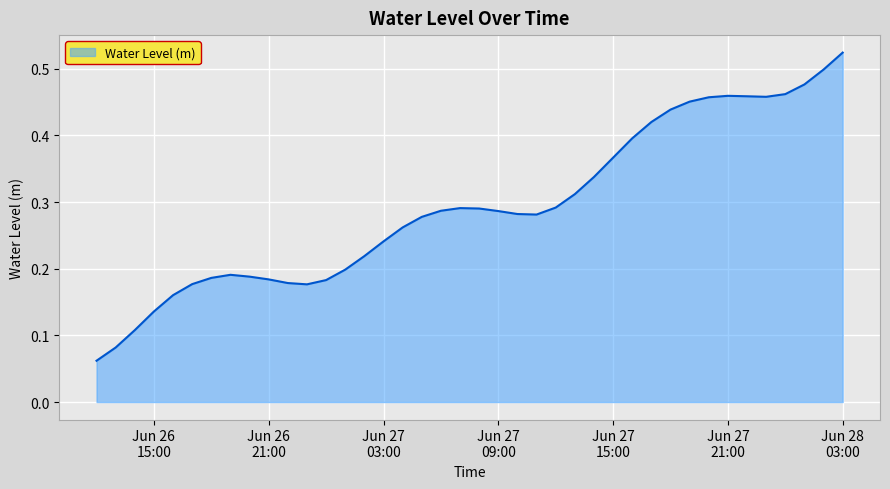

How many lines are shown in the chart?

1